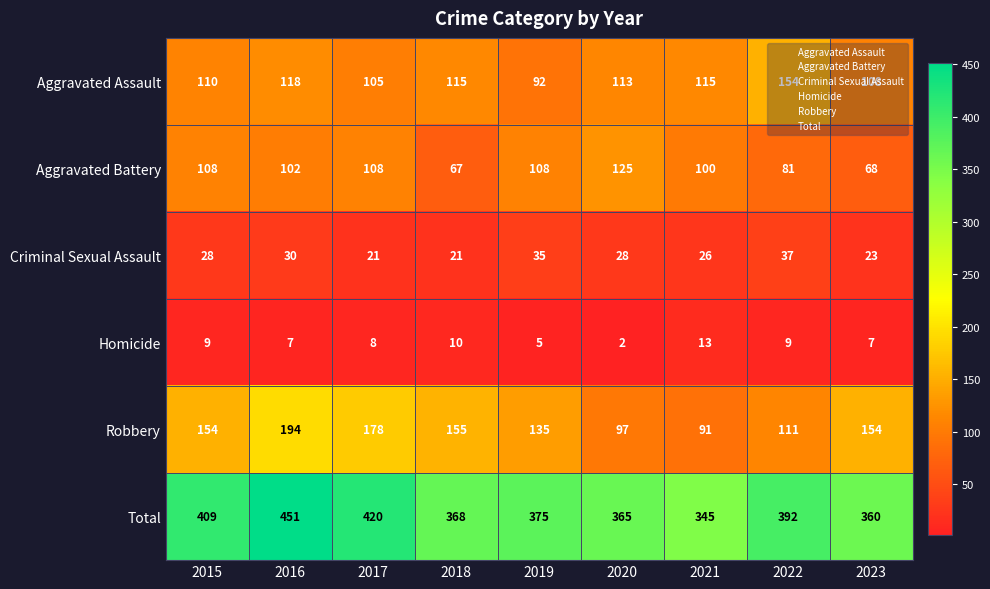

What is the total value across all series at 2019?

750